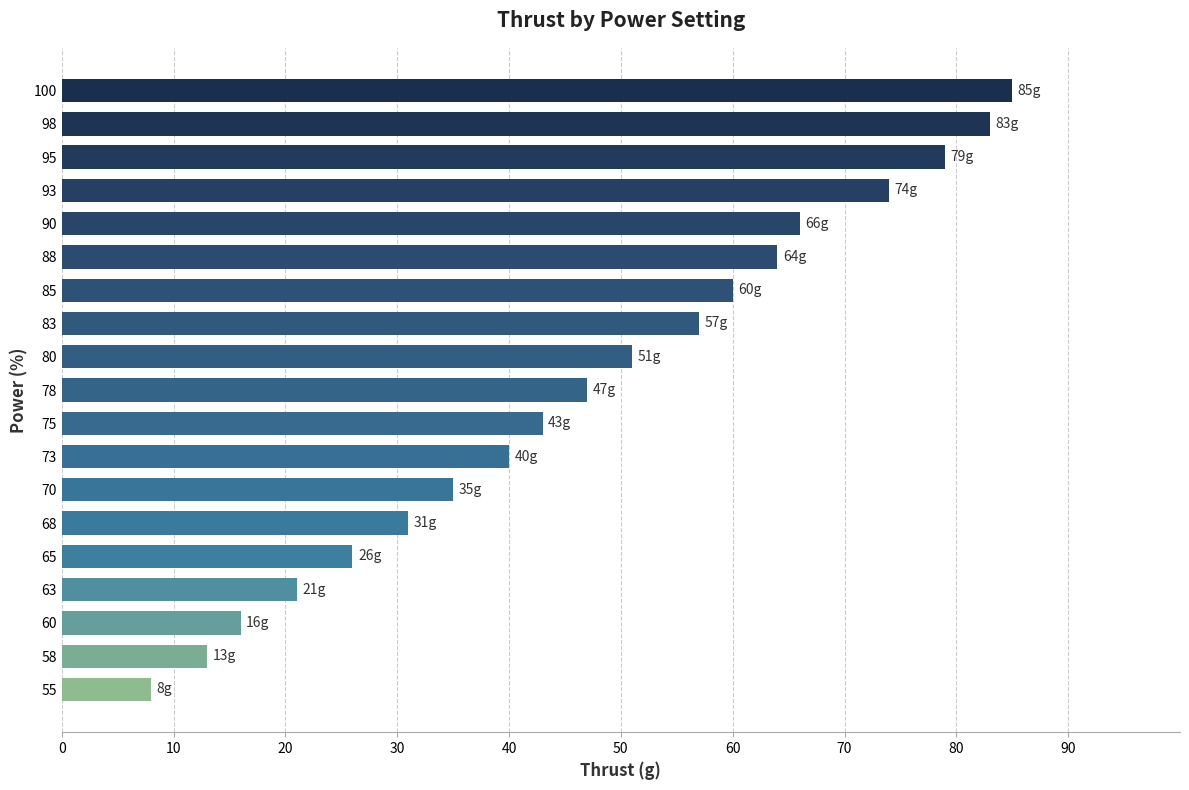

Reading top to bottom, what are all the values shown in this chart?

85	83	79	74	66	64	60	57	51	47	43	40	35	31	26	21	16	13	8